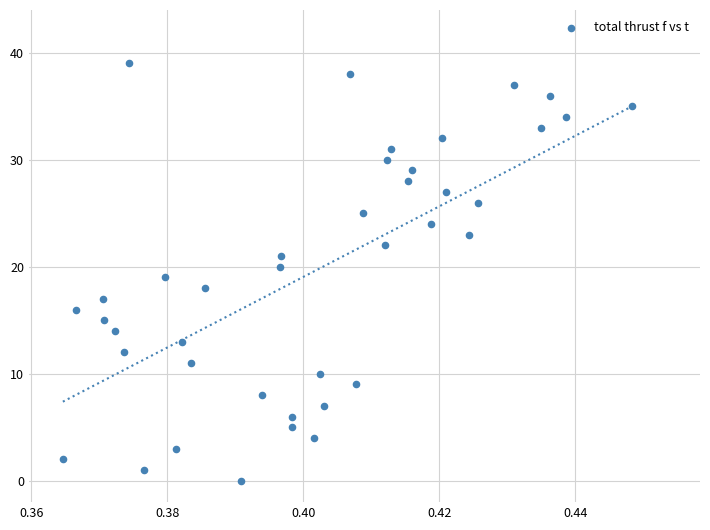

What is the range of Y values (max minus min)?

39